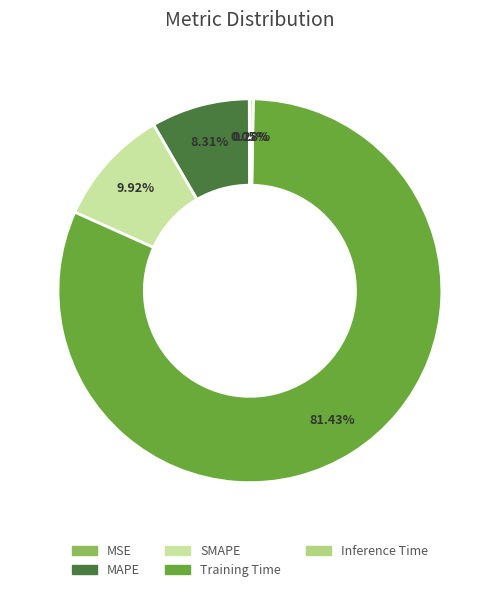

What is the largest slice in the pie chart?

Training Time